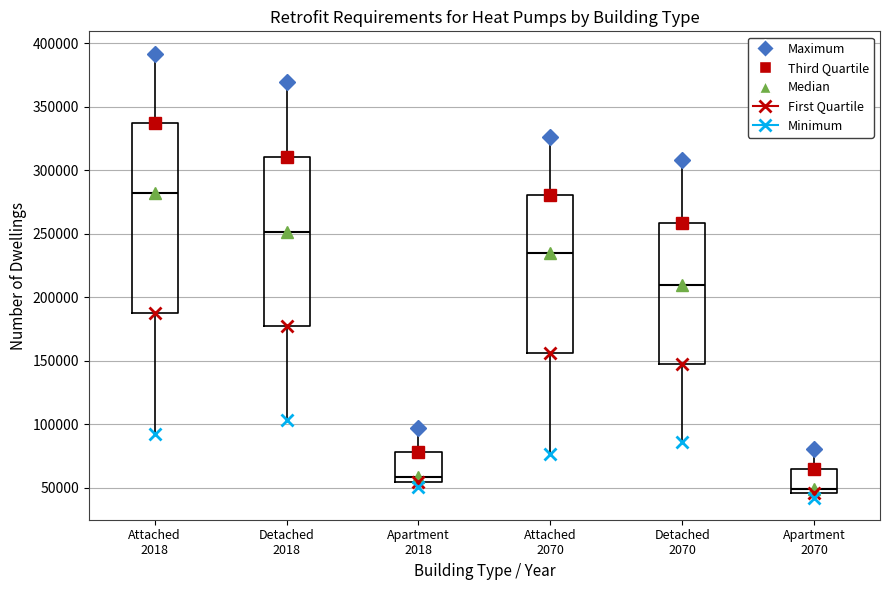

Reading left to right, read every box against the y-axis: the position of its median line, the range the box covers, and the ends of its whiskers. The values are not printed on the chart, so give them approximately, as read against the axis.

Attached 2018: median 280000, box 185000 to 335000, whiskers 90000 to 390000
Detached 2018: median 250000, box 175000 to 310000, whiskers 105000 to 370000
Apartment 2018: median 60000, box 55000 to 80000, whiskers 50000 to 95000
Attached 2070: median 235000, box 155000 to 280000, whiskers 75000 to 325000
Detached 2070: median 210000, box 150000 to 260000, whiskers 85000 to 310000
Apartment 2070: median 50000, box 45000 to 65000, whiskers 40000 to 80000